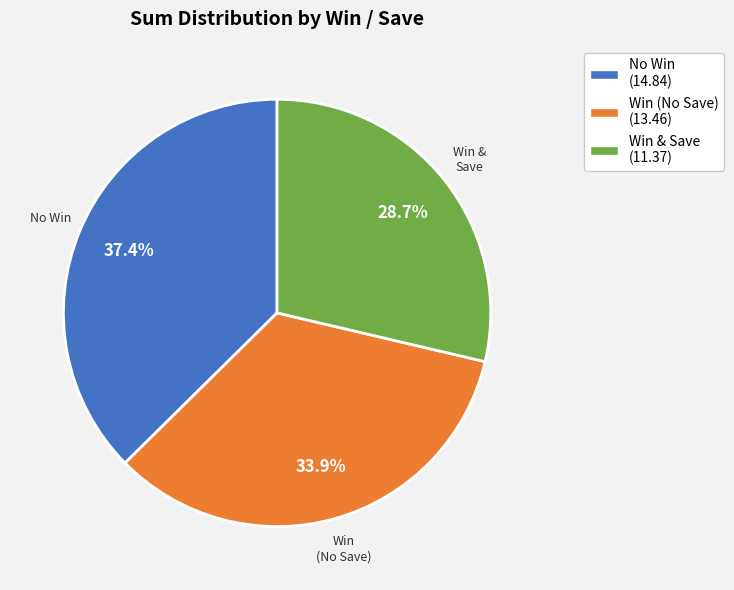

Is there any slice that represents more than half of the pie?

No